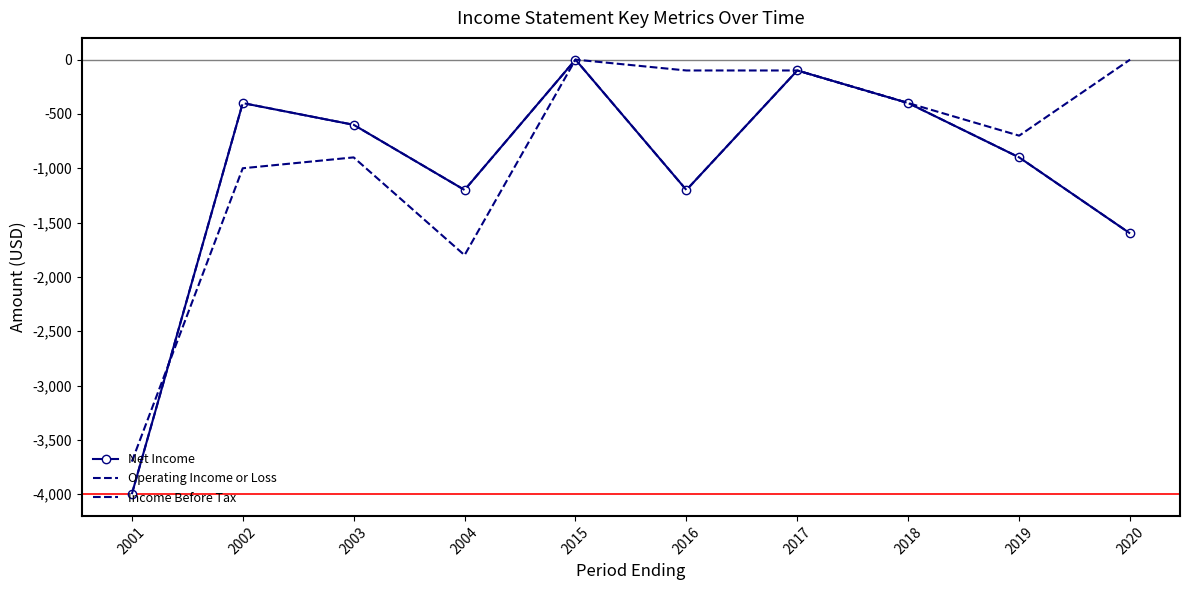

Reading left to right, what are all the values shown in this chart?

Net Income: -4000	-400	-600	-1200	0	-1200	-100	-400	-900	-1600
Operating Income or Loss: -3700	-1000	-900	-1800	0	-100	-100	-400	-700	0
Income Before Tax: -4000	-400	-600	-1200	0	-1200	-100	-400	-900	-1600